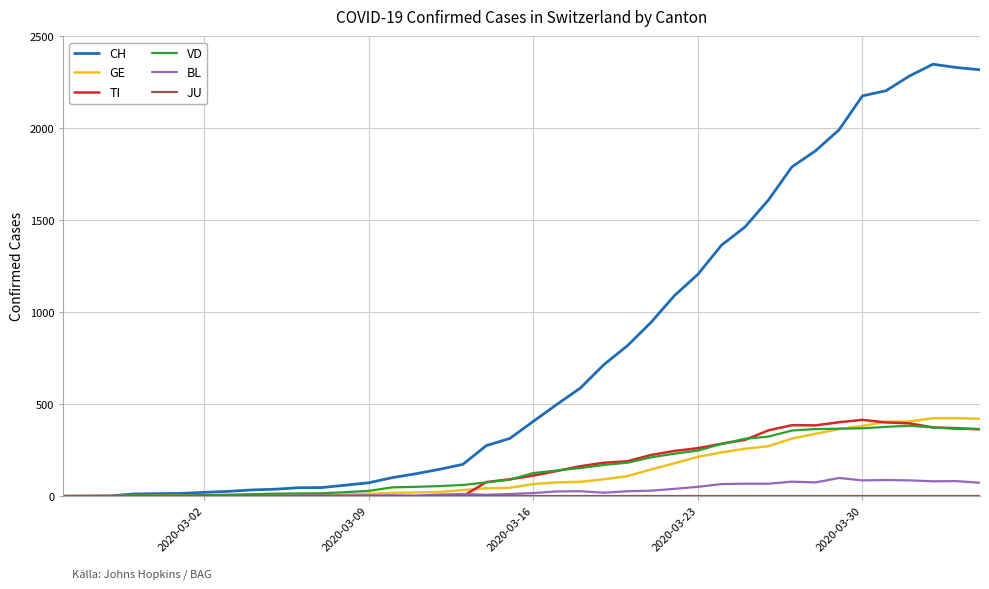

Which series has the largest total across all categories?

CH